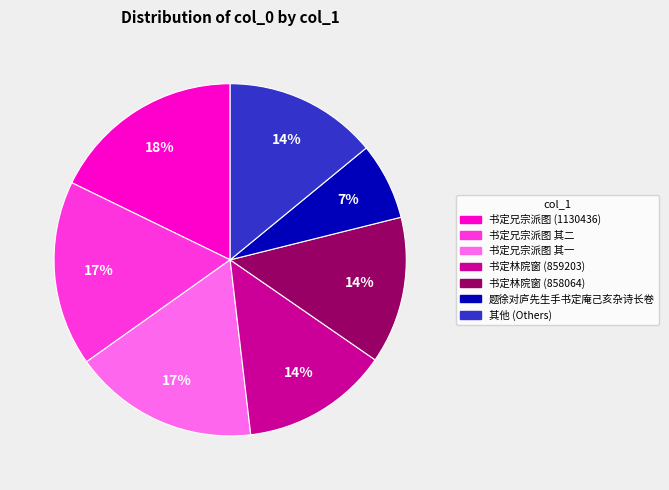

Is there a majority slice in this chart?

No